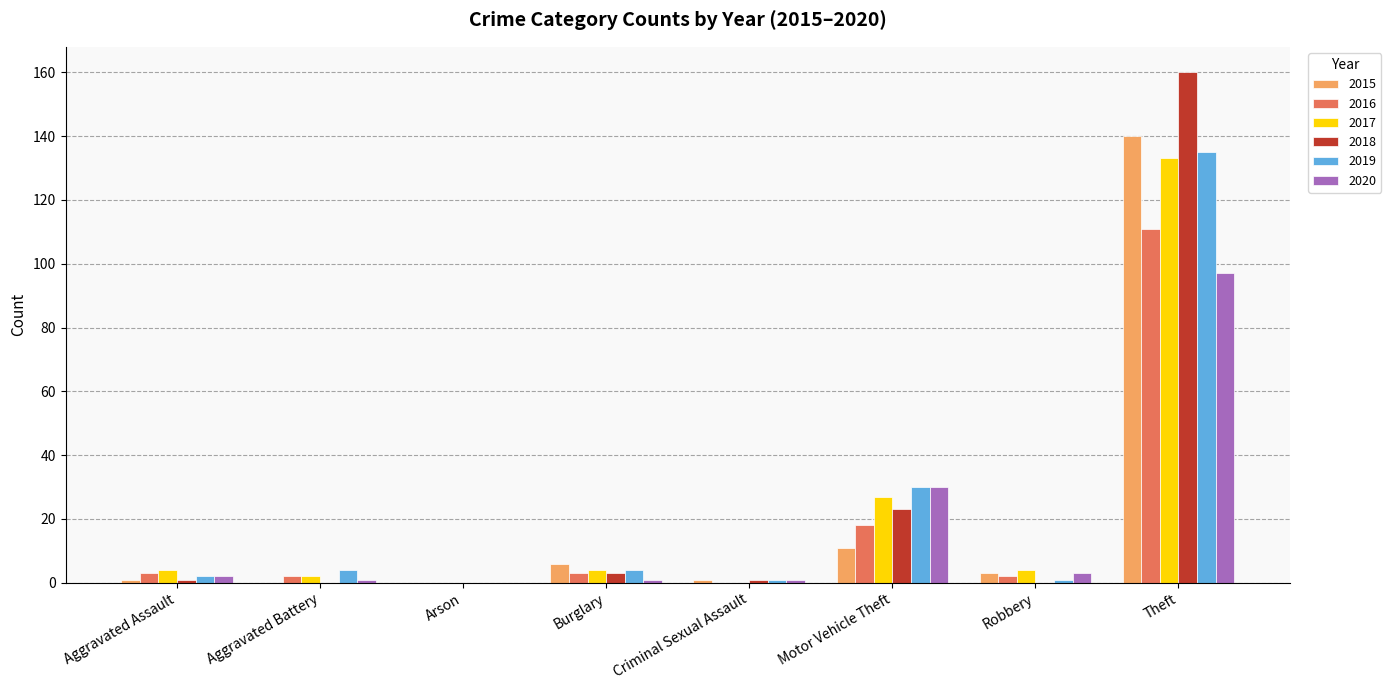

What is the total value across all series at Theft?

776